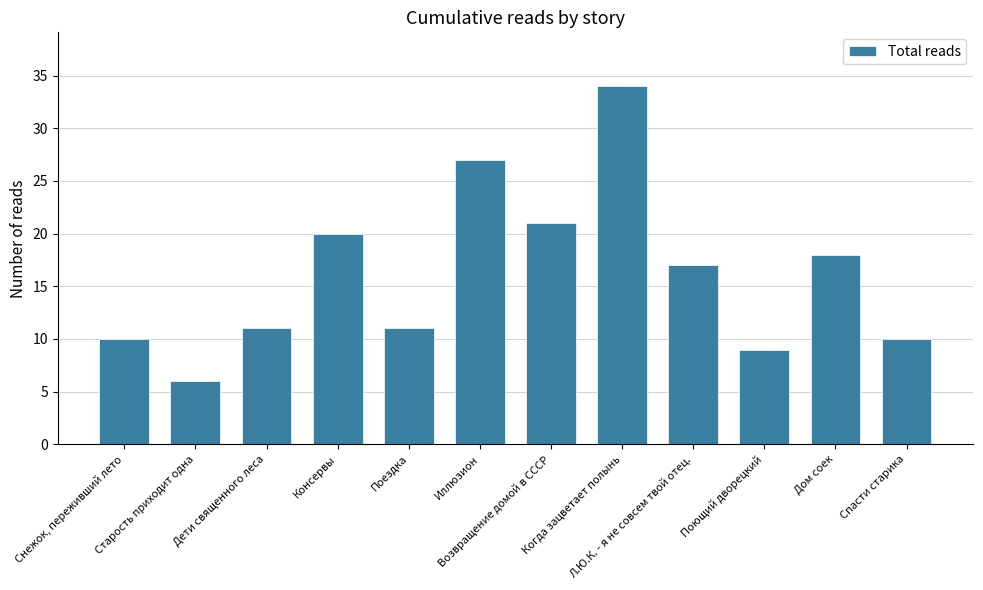

What is the maximum value shown in the chart?

34